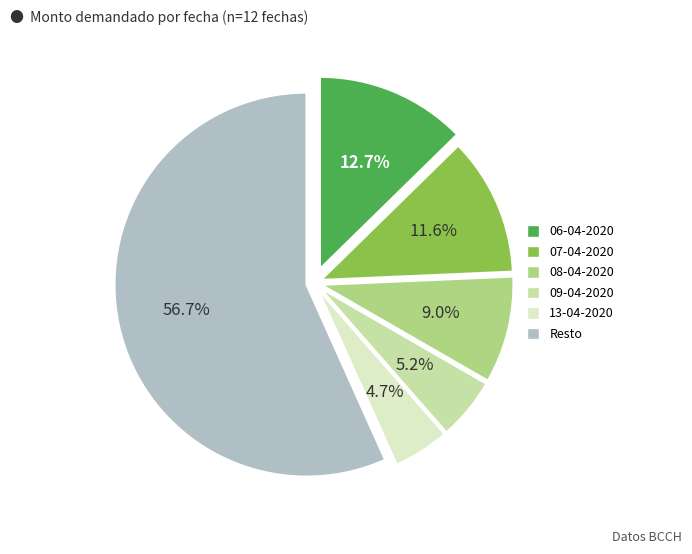

Is there any slice that represents more than half of the pie?

Yes